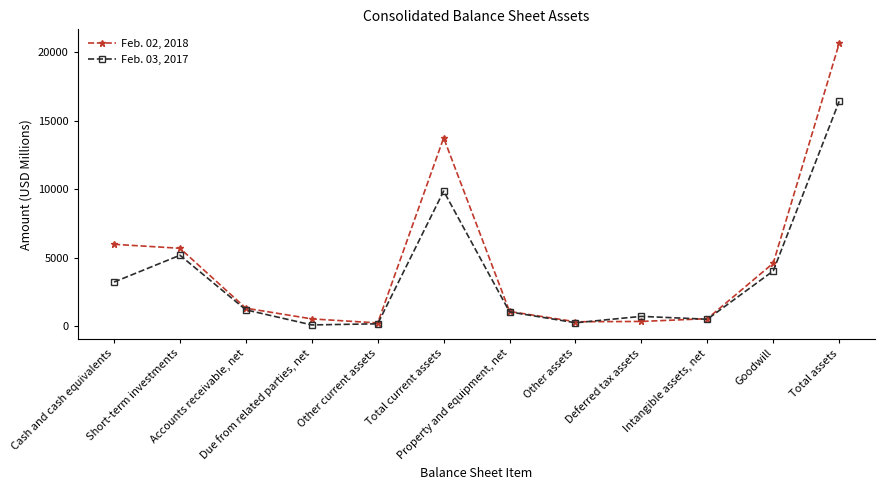

Rank the series by their average value, from highest to lowest.

Feb. 02, 2018, Feb. 03, 2017